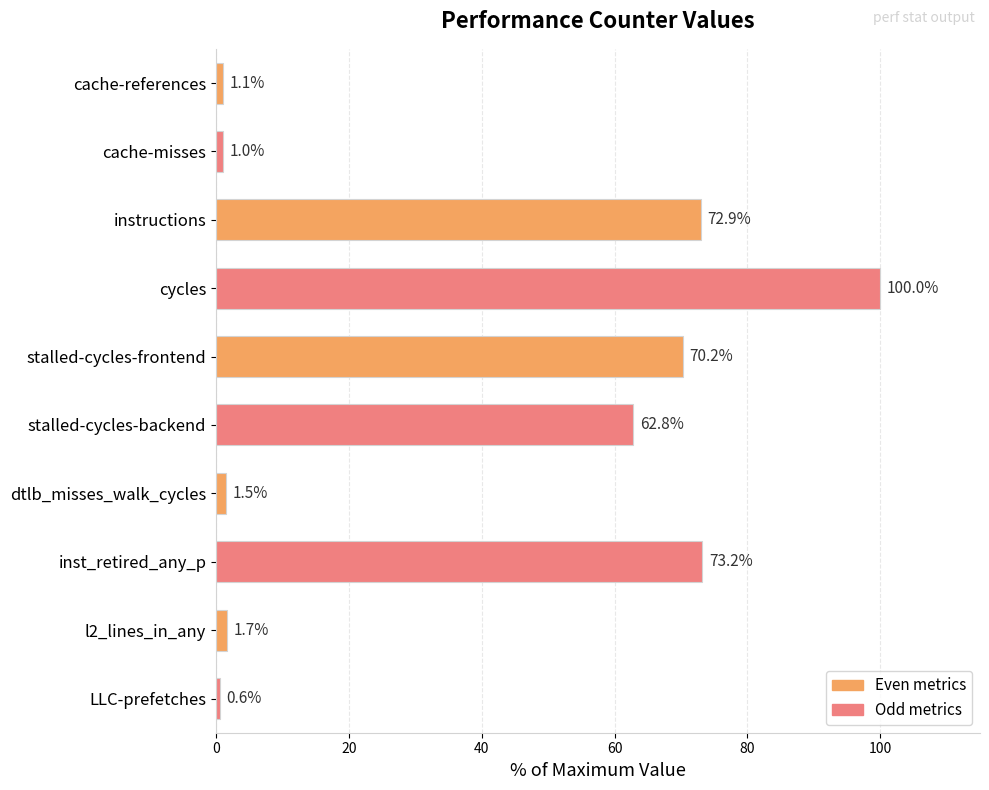

Rank the categories by value from highest to lowest.

cycles, inst_retired_any_p, instructions, stalled-cycles-frontend, stalled-cycles-backend, l2_lines_in_any, dtlb_misses_walk_cycles, cache-references, cache-misses, LLC-prefetches